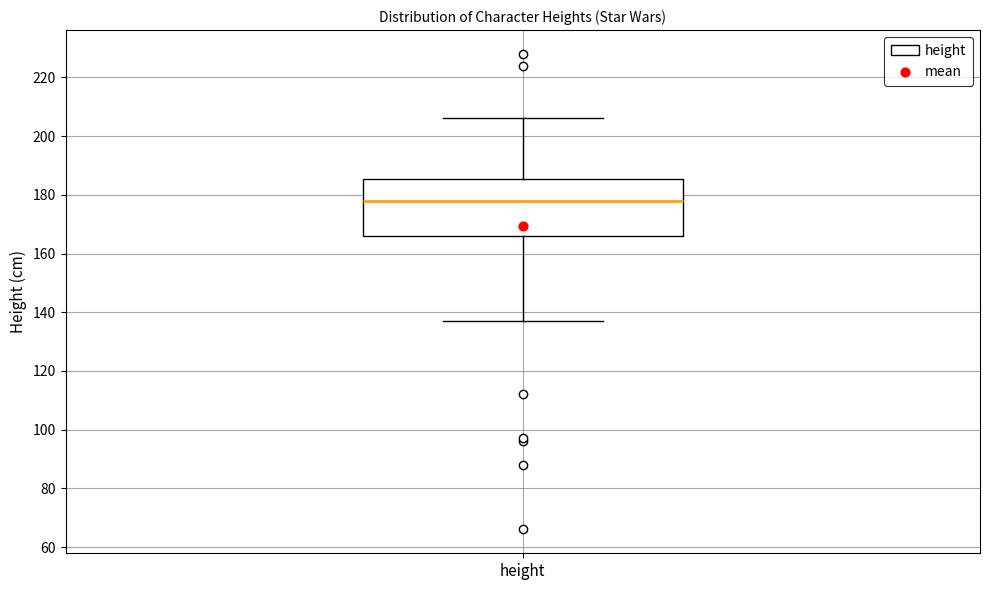

Transcribe this box plot: give where the median line is, the range the box spans, and where the two whiskers end, as read against the y-axis. The values are not printed on the chart, so give them approximately, as read against the axis.

median 178, box 166 to 186, whiskers 138 to 206